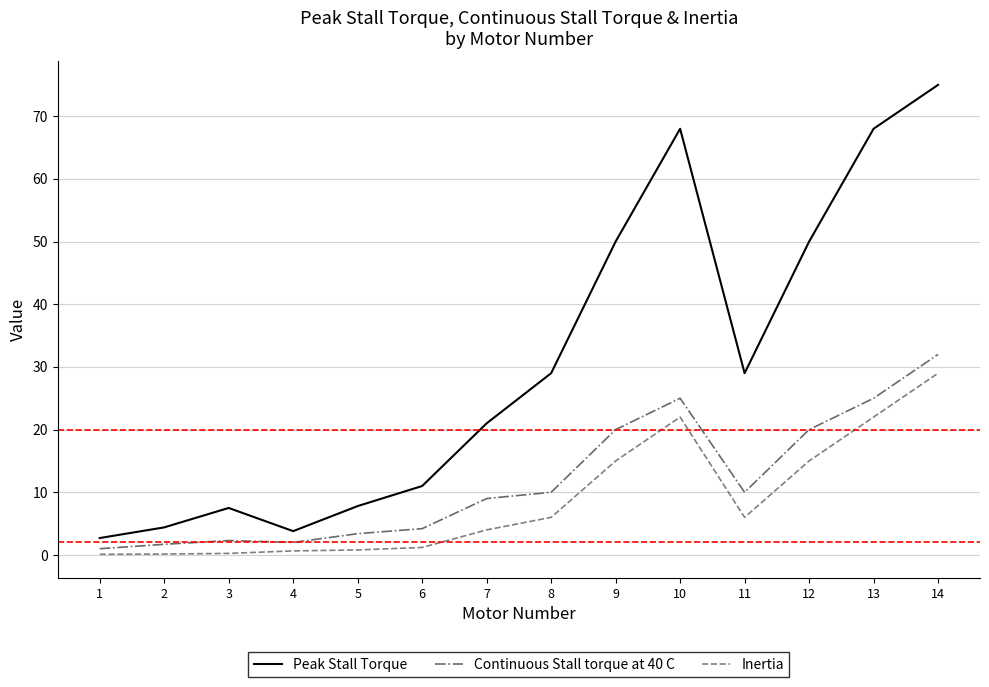

What is the highest value of the Inertia series?

29.0